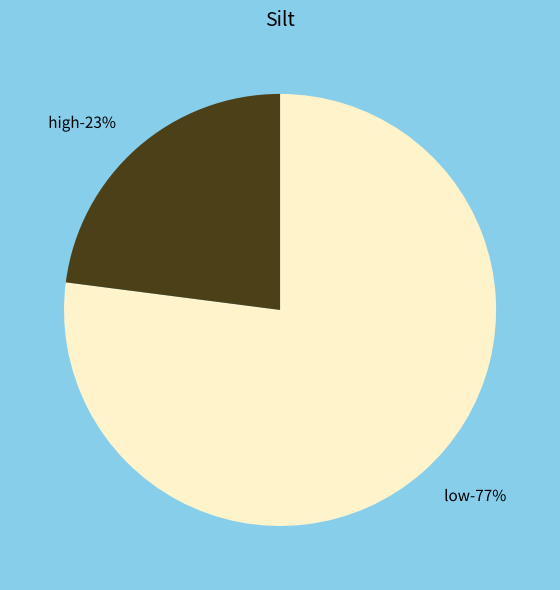

To the nearest percent, what is the difference between the largest and smallest slice percentages?

54%